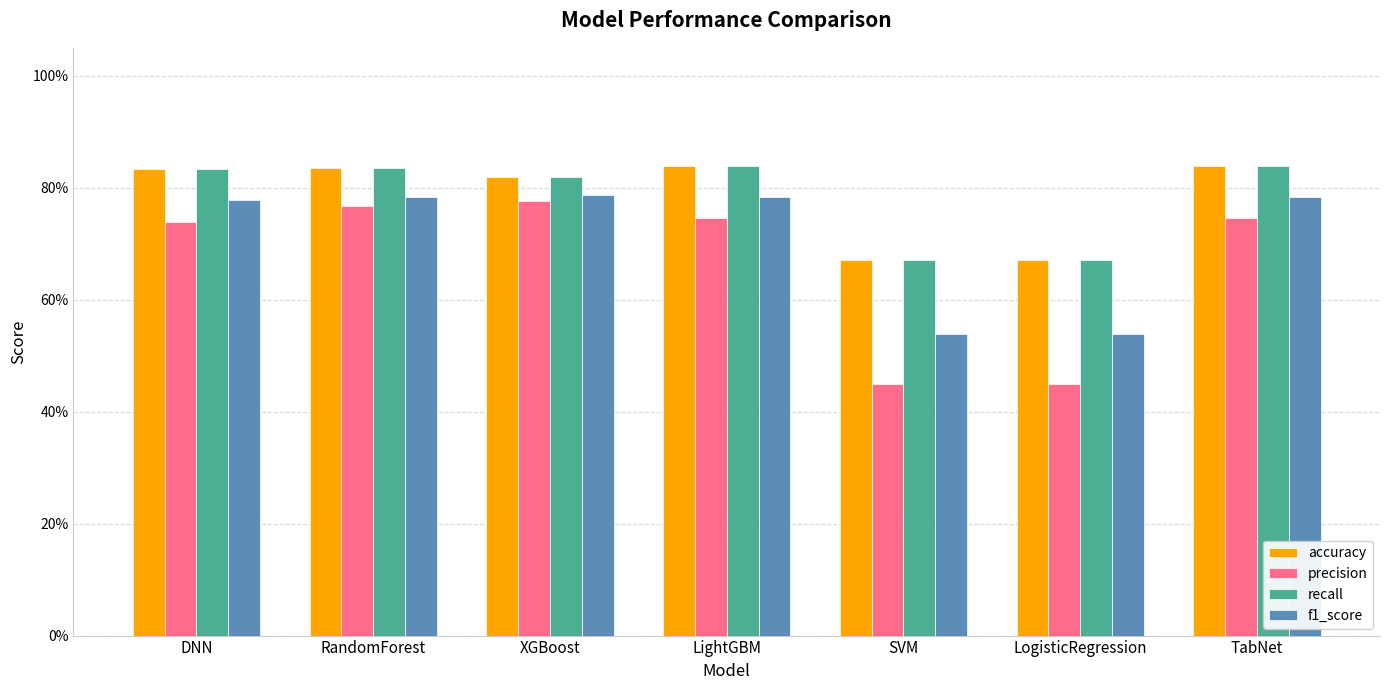

Are the bars horizontal?

No